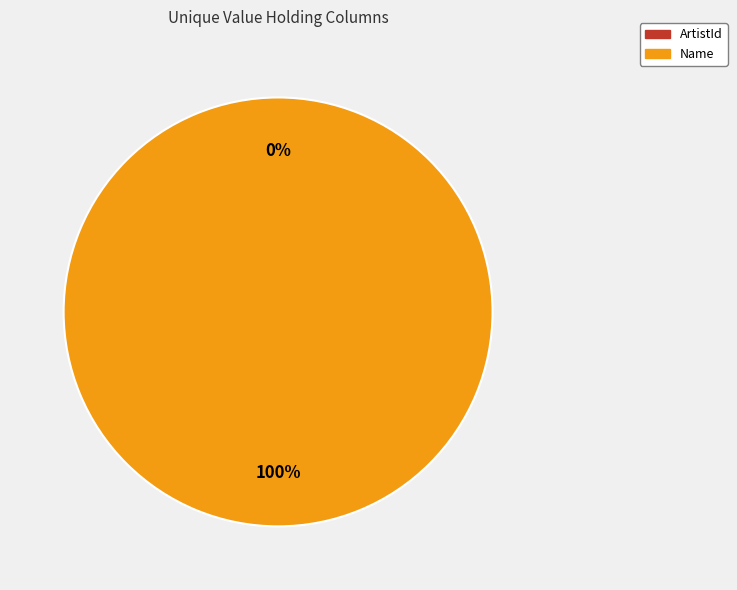

Which category has the smallest portion of the pie?

ArtistId